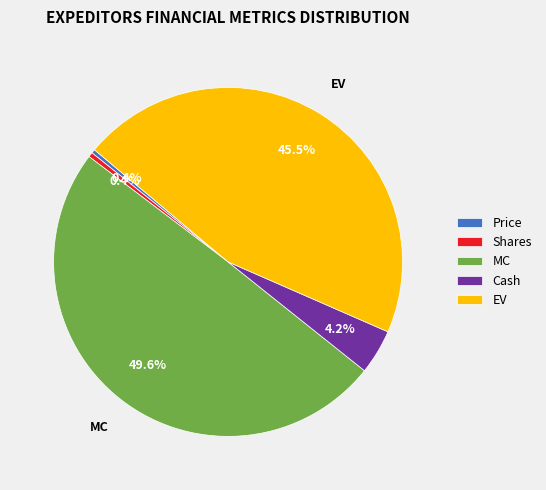

Approximately how many times larger is the value at Cash compared to MC?

0.1